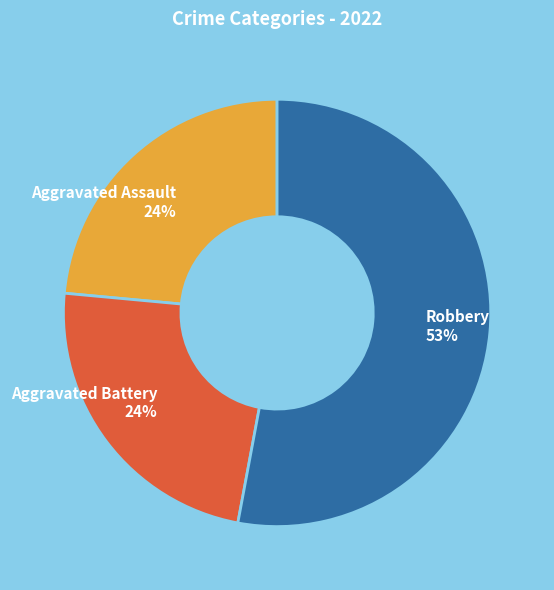

Is there a majority slice in this chart?

Yes